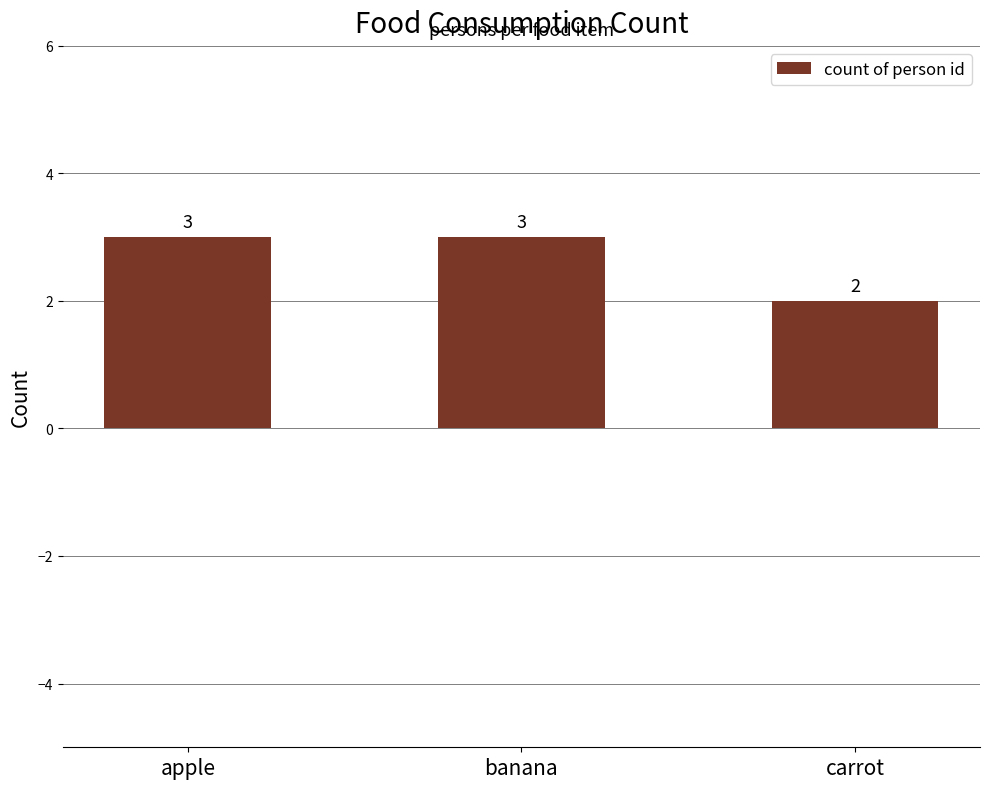

What is the sum of all values?

8